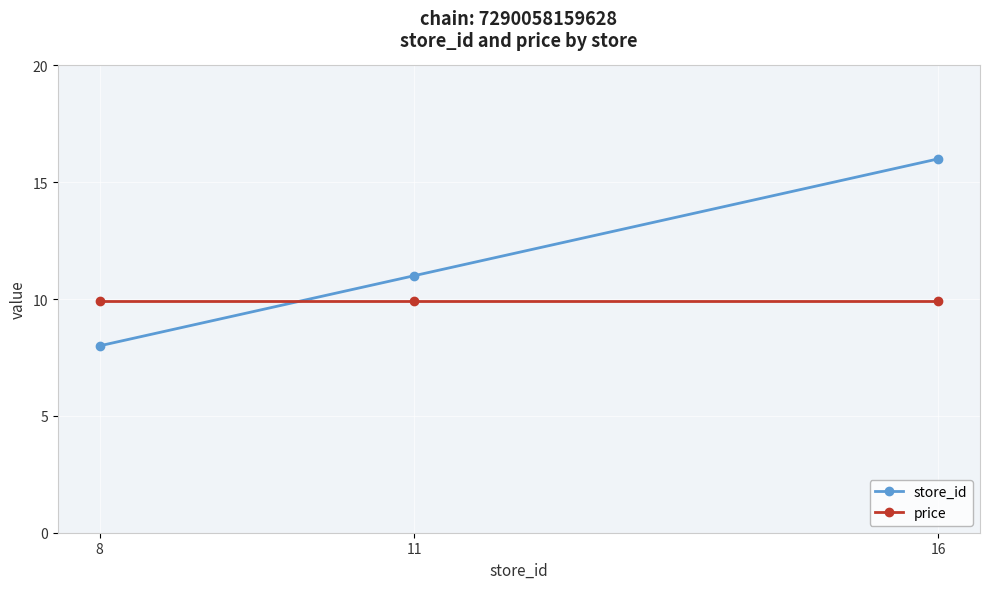

What is the difference between the maximum and minimum values in the store_id series?

8.0